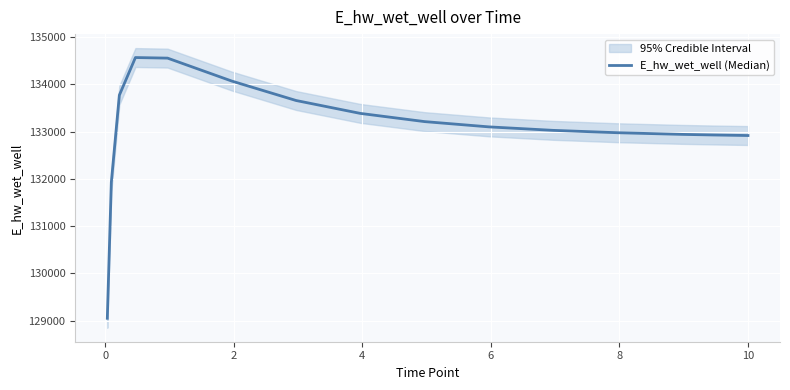

True or false: the data has more than 1 interior local peaks.

False